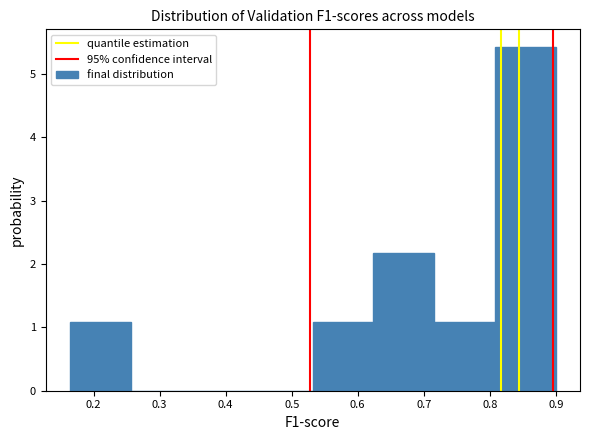

Over which range of the x-axis is the bar tallest?

0.81 to 0.90